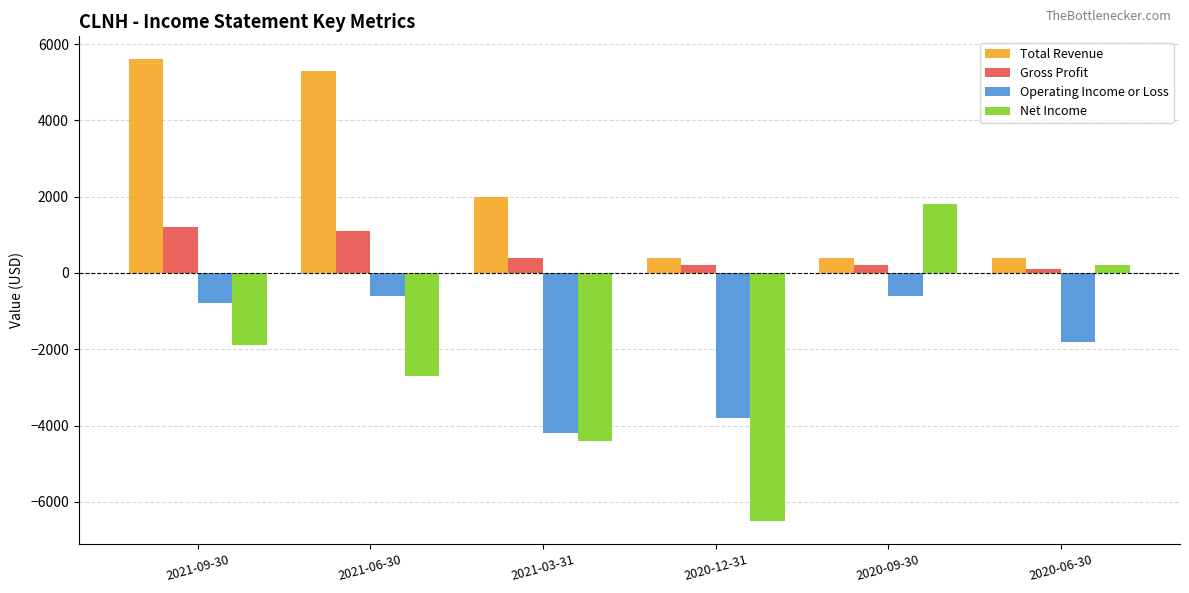

What is the value of the Net Income bar at the 4th from the left?

-6500